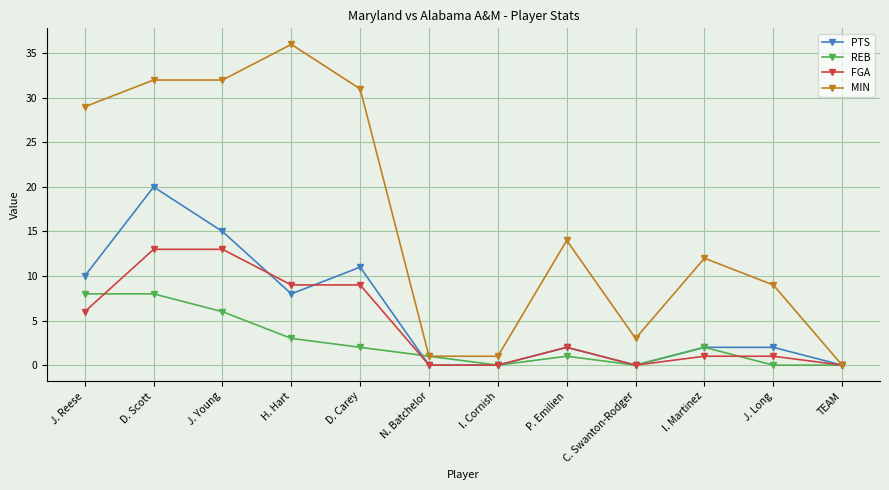

The value of MIN at TEAM is -19. True or false?

False